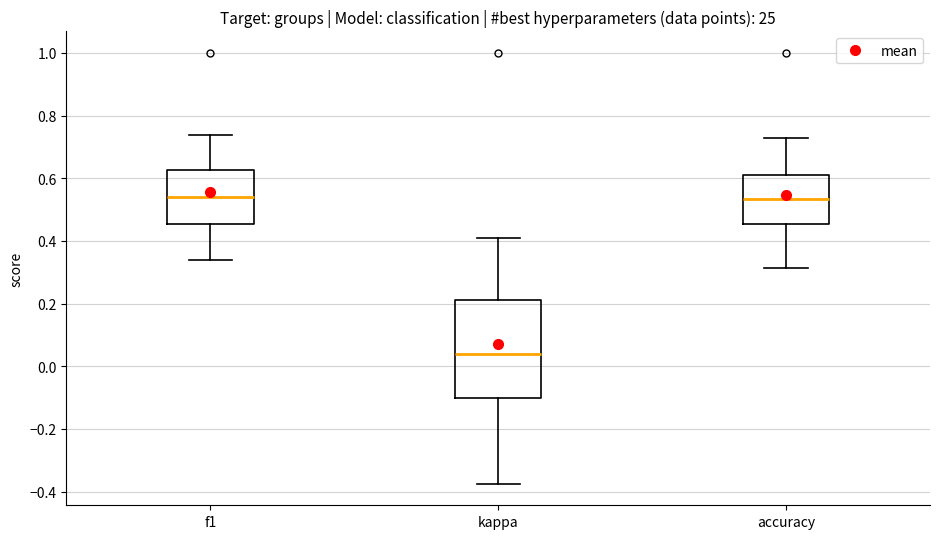

Reading left to right, read every box against the y-axis: the position of its median line, the range the box covers, and the ends of its whiskers. The values are not printed on the chart, so give them approximately, as read against the axis.

f1: median 0.54, box 0.46 to 0.62, whiskers 0.34 to 0.74
kappa: median 0.04, box -0.10 to 0.22, whiskers -0.38 to 0.42
accuracy: median 0.54, box 0.46 to 0.62, whiskers 0.32 to 0.72